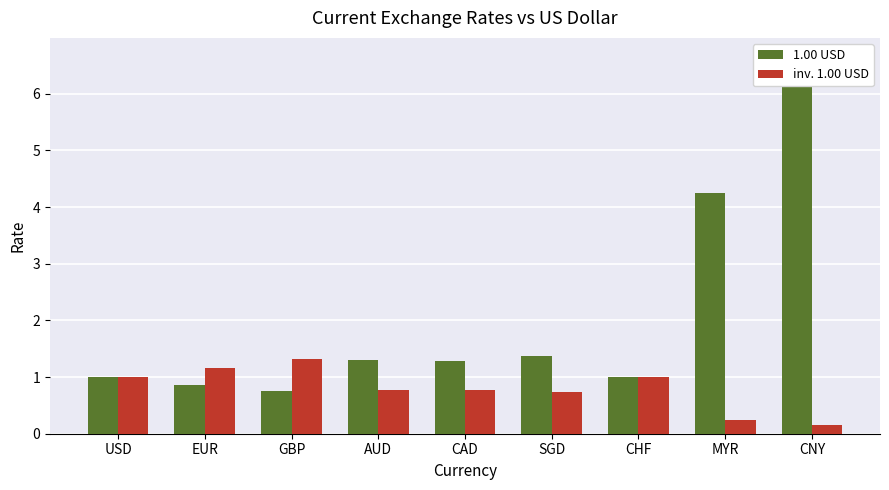

What is the value of the 1.00 USD bar at the 5th from the left?

1.3